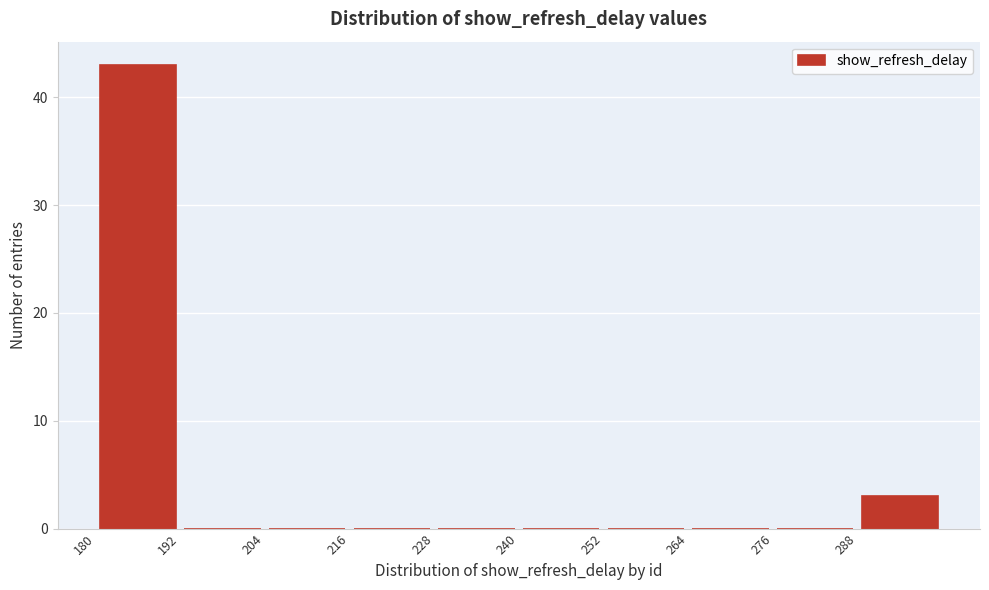

Which range on the x-axis has the tallest bar?

180 to 192